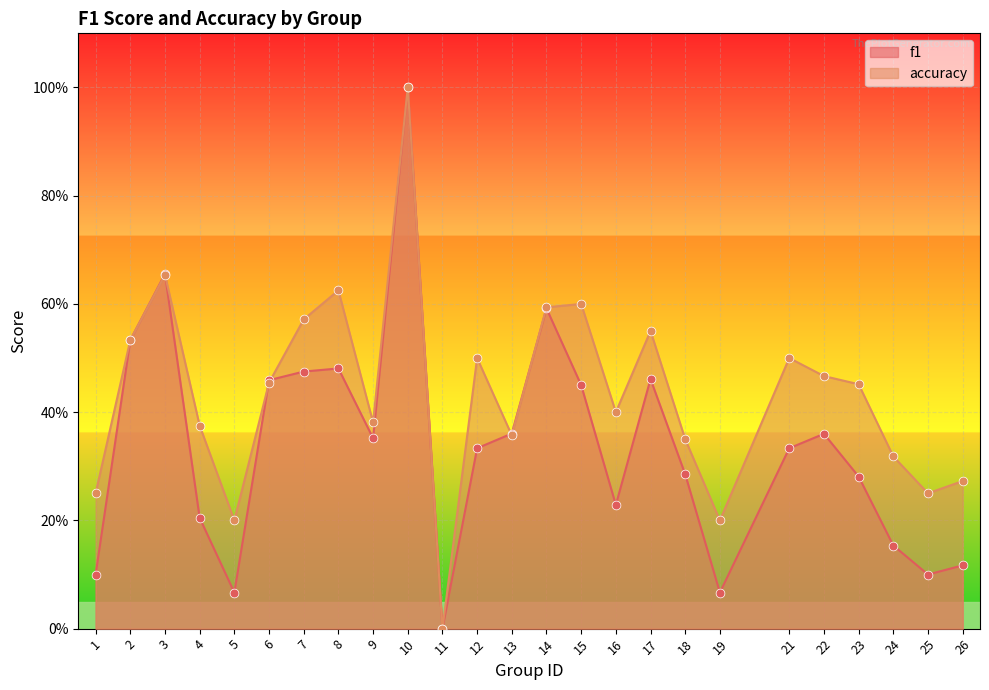

What are all the series names shown in the legend?

f1, accuracy